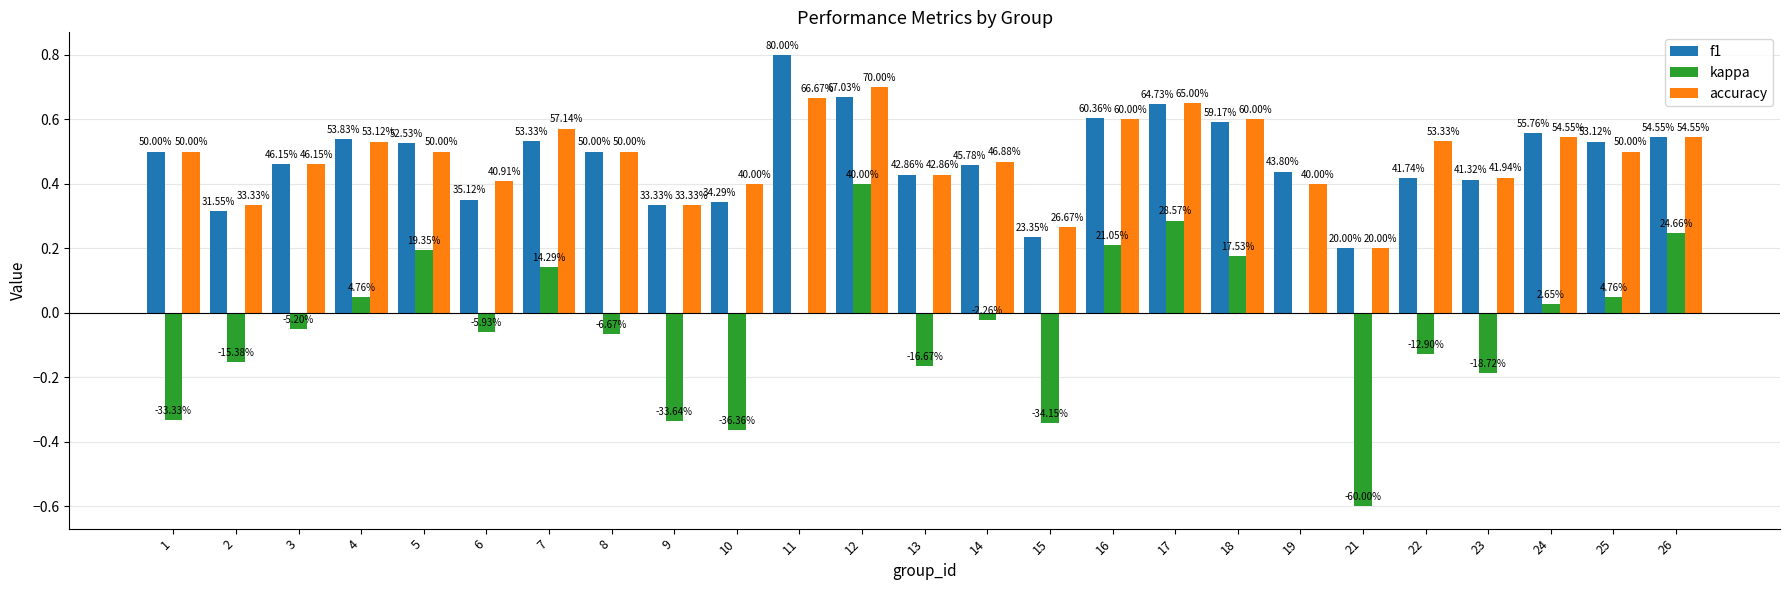

What are all the series names shown in the legend?

f1, kappa, accuracy